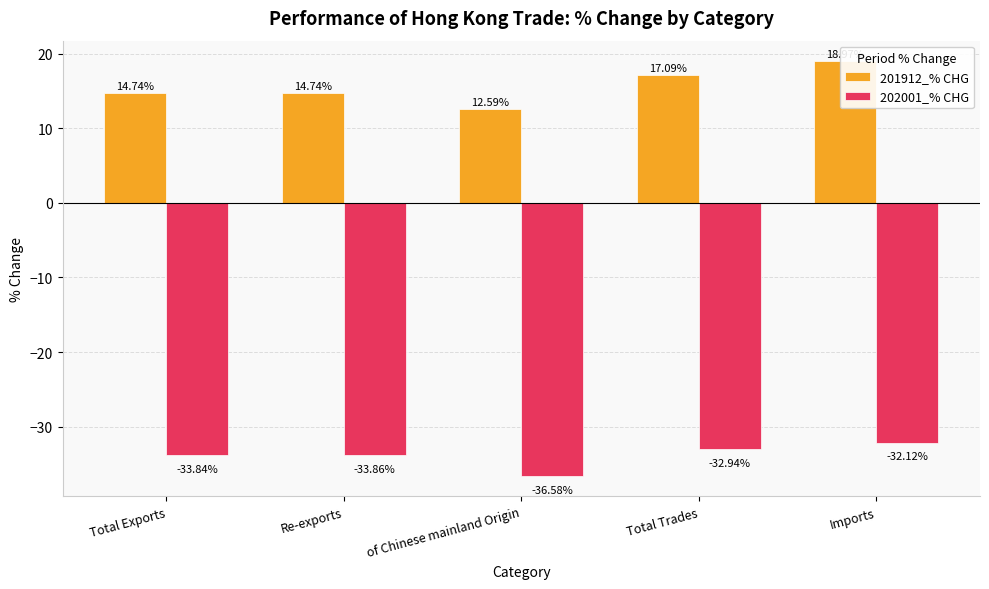

What are all the series names shown in the legend?

201912_% CHG, 202001_% CHG